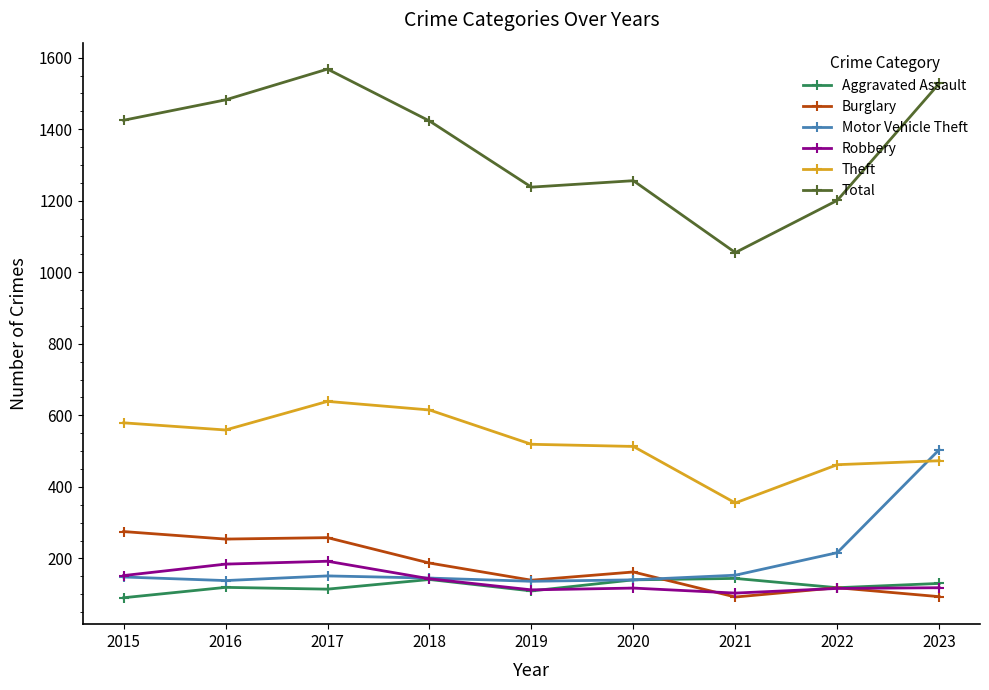

What is the difference between the maximum and second lowest values in the Theft series?

177